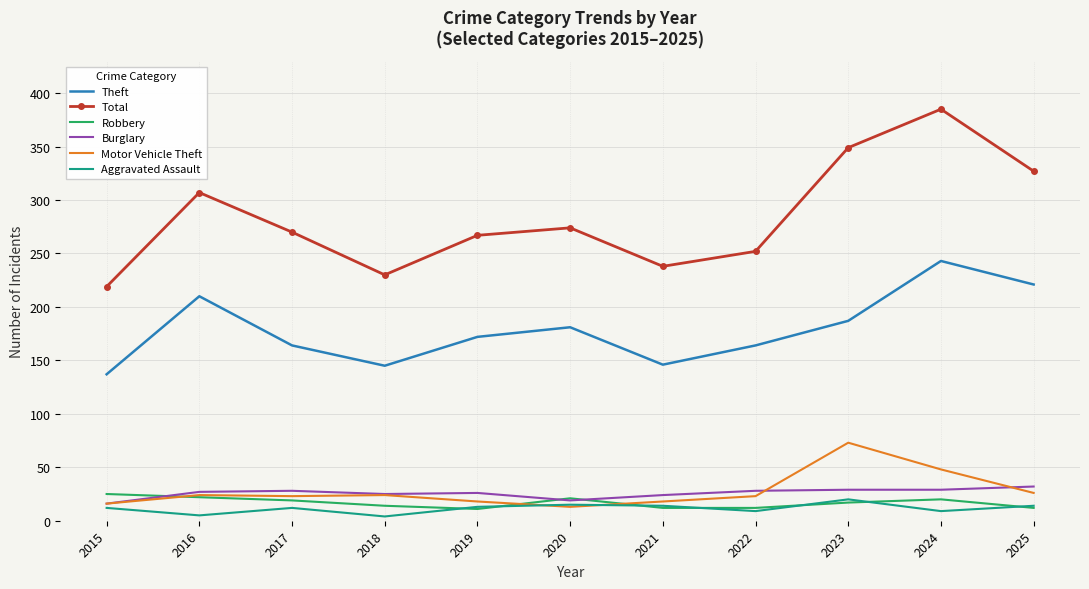

Is the value of Aggravated Assault at 2015 greater than the value of Motor Vehicle Theft at 2025?

No